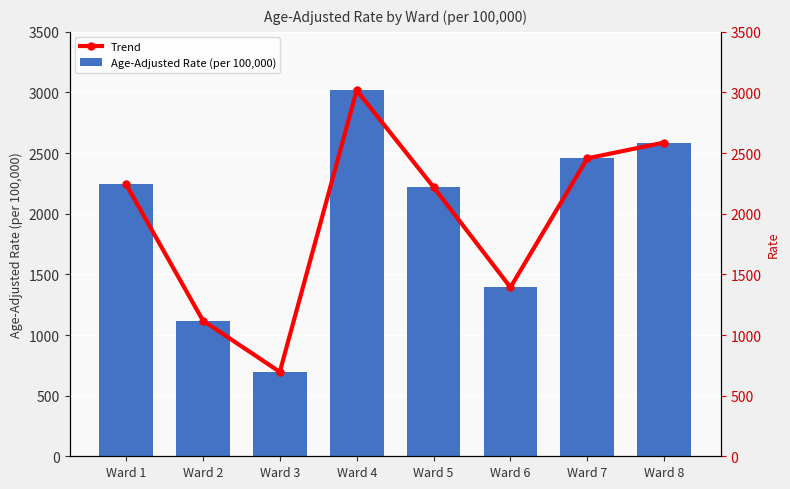

At which category is the sum across all series the highest?

Ward 4